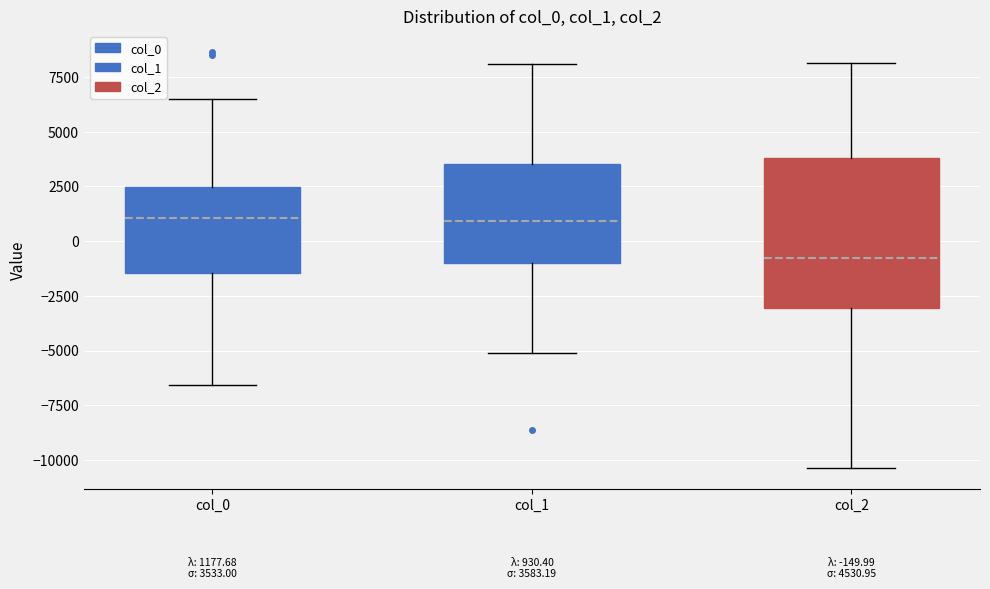

Comparing the boxes themselves (not the whiskers), which one is the tallest?

col_2